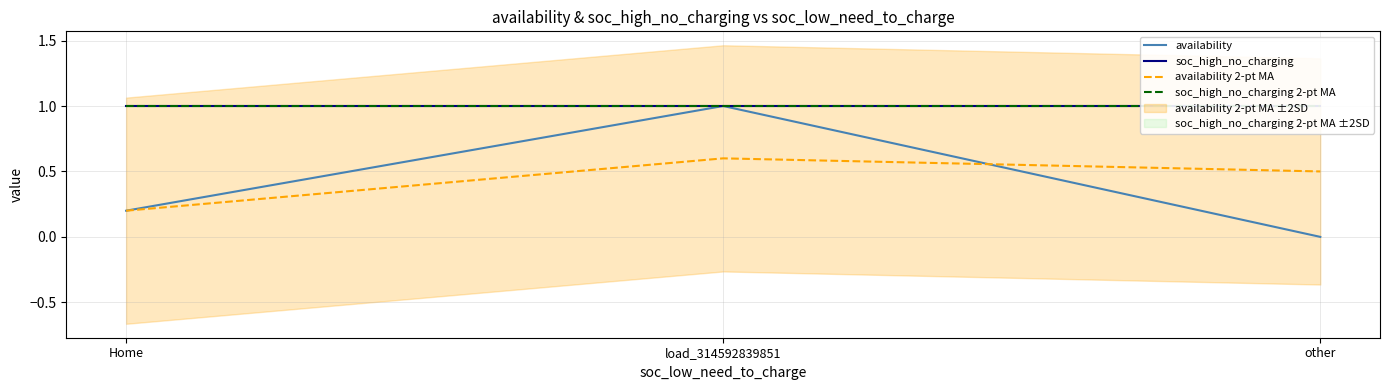

Between Home and other, which series saw the biggest shift?

availability 2-pt MA